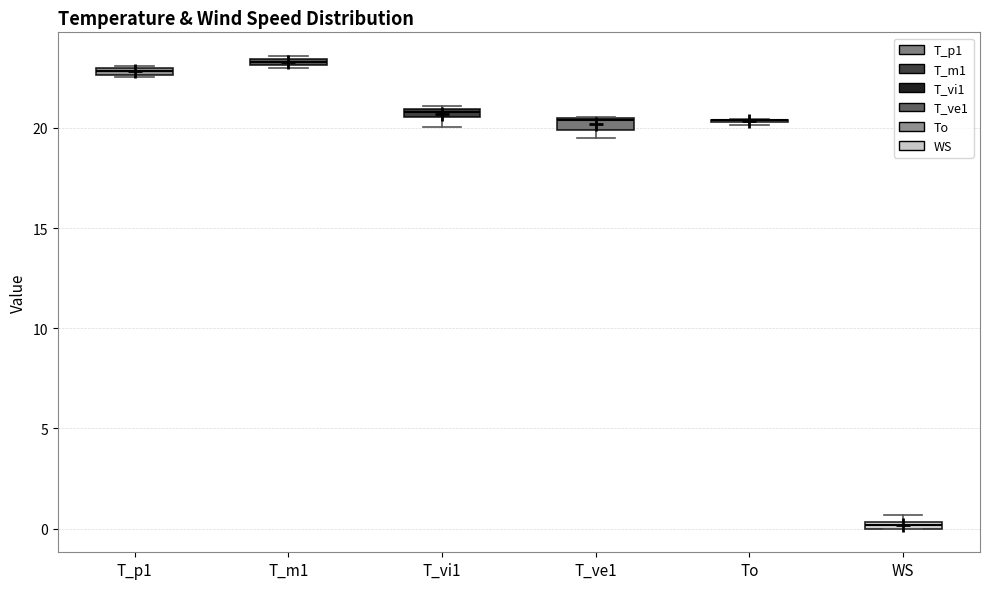

Where is the lower edge of the box for T_m1 on the y-axis? The values are not printed on the chart, so give them approximately, as read against the axis.

23.0